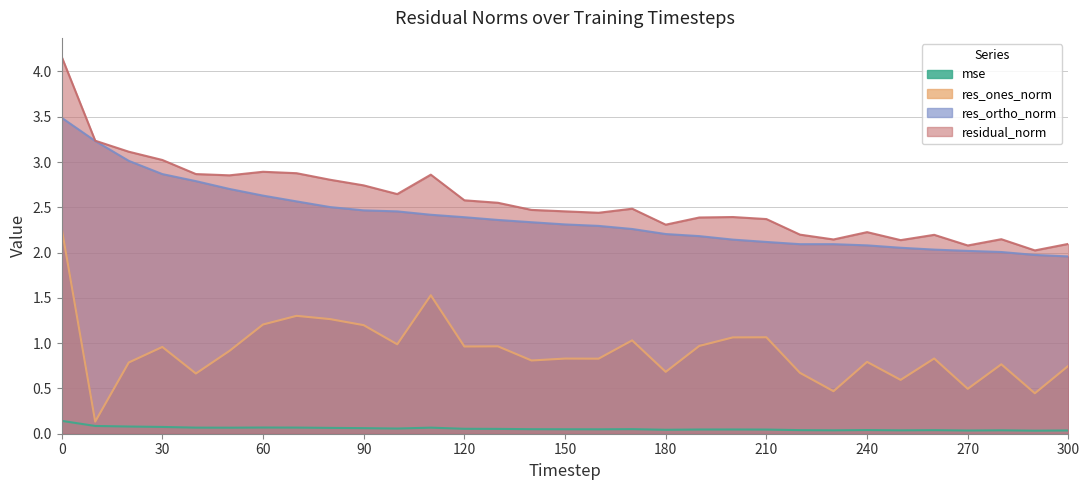

At 300, list the series in order from largest to smallest.

residual_norm, res_ortho_norm, res_ones_norm, mse